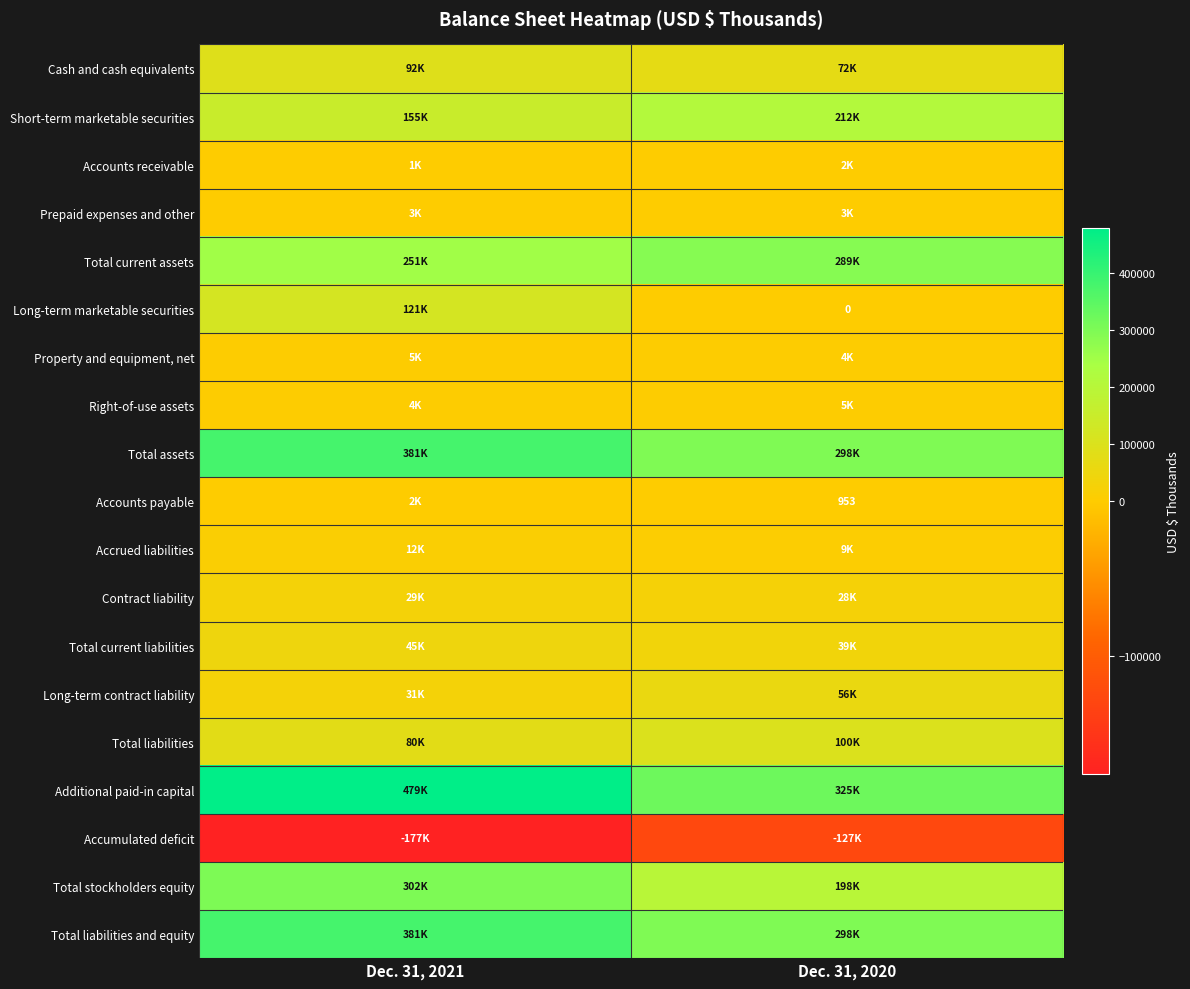

What is the difference between the maximum and minimum values in the Cash and cash equivalents series?

20009